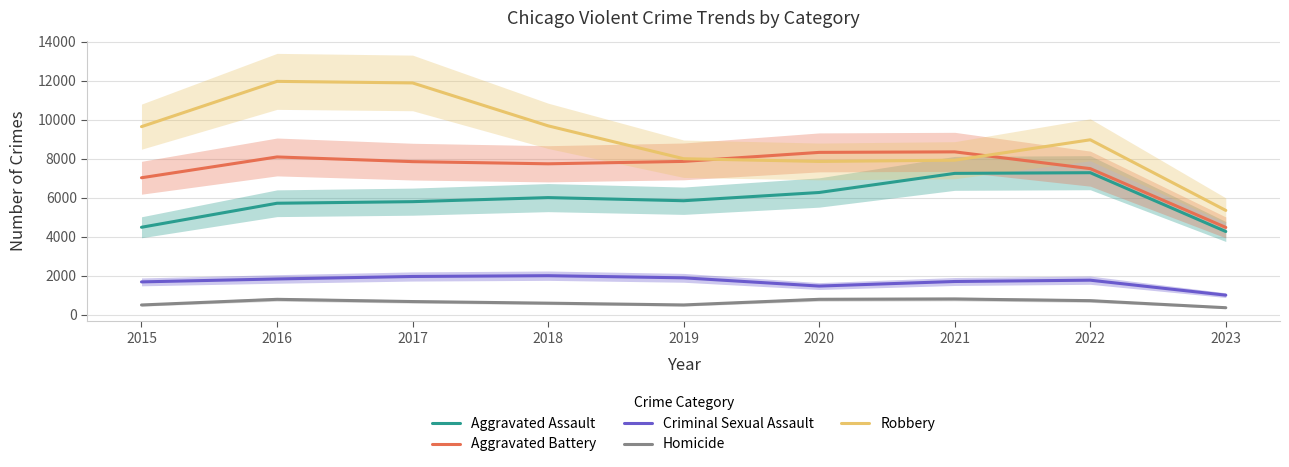

What are all the series names shown in the legend?

Aggravated Assault, Aggravated Battery, Criminal Sexual Assault, Homicide, Robbery